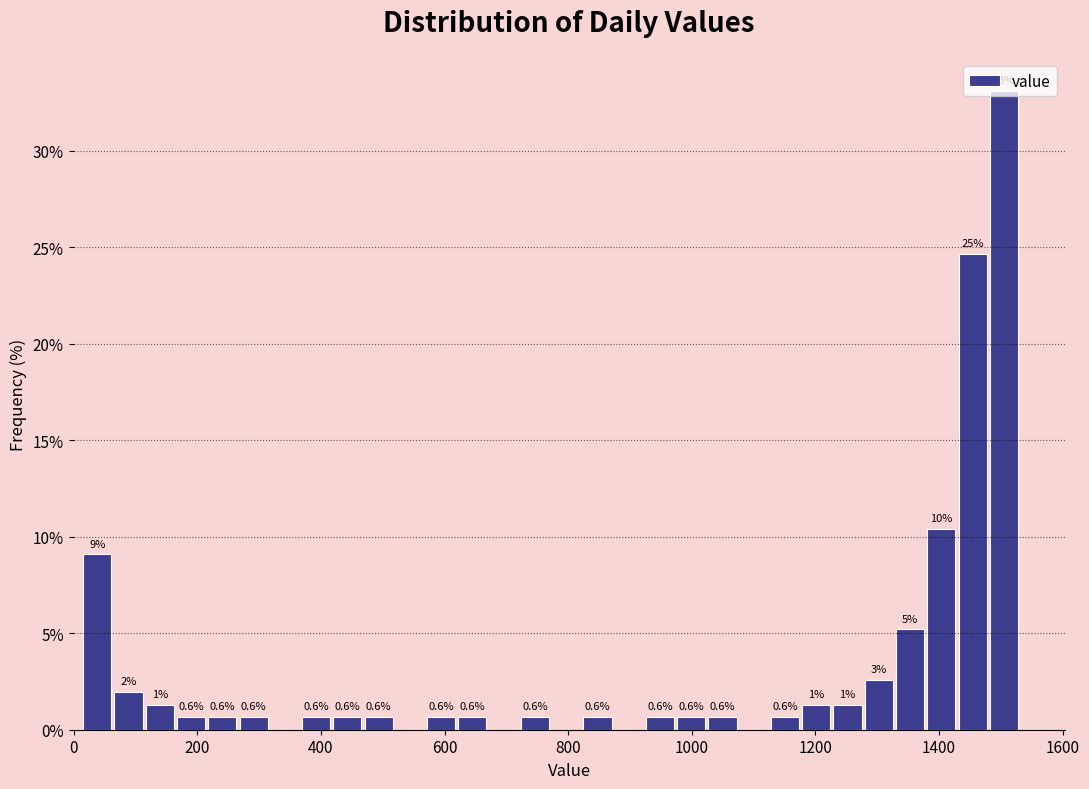

Read against the x-axis, roughly where is the centre of the tallest bar?

1500